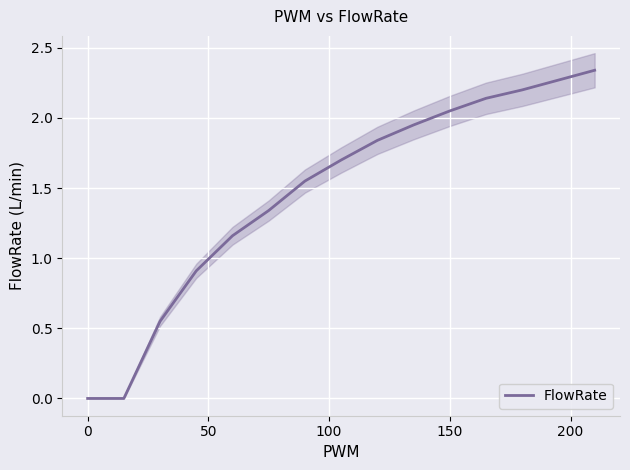

Reading left to right, extract all data points from this chart.

0.0	0.0	0.6	0.9	1.2	1.3	1.6	1.7	1.8	1.9	2.0	2.1	2.2	2.3	2.3